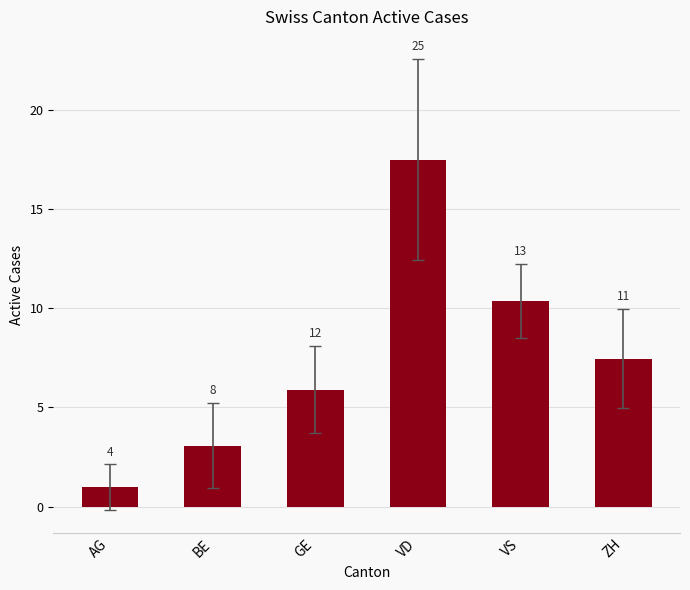

How many data points are less than 7?

3